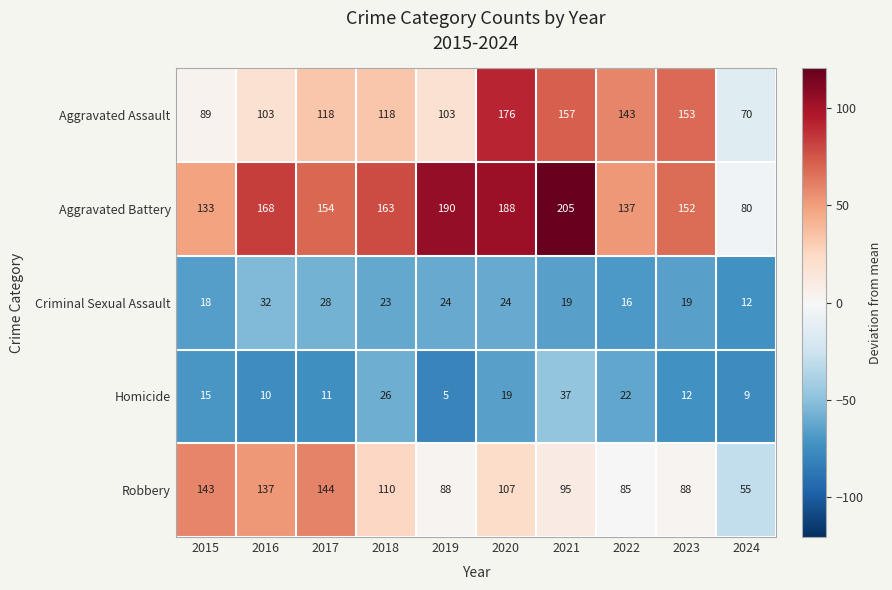

List the series in order of their peak value, highest first.

Aggravated Battery, Aggravated Assault, Robbery, Homicide, Criminal Sexual Assault